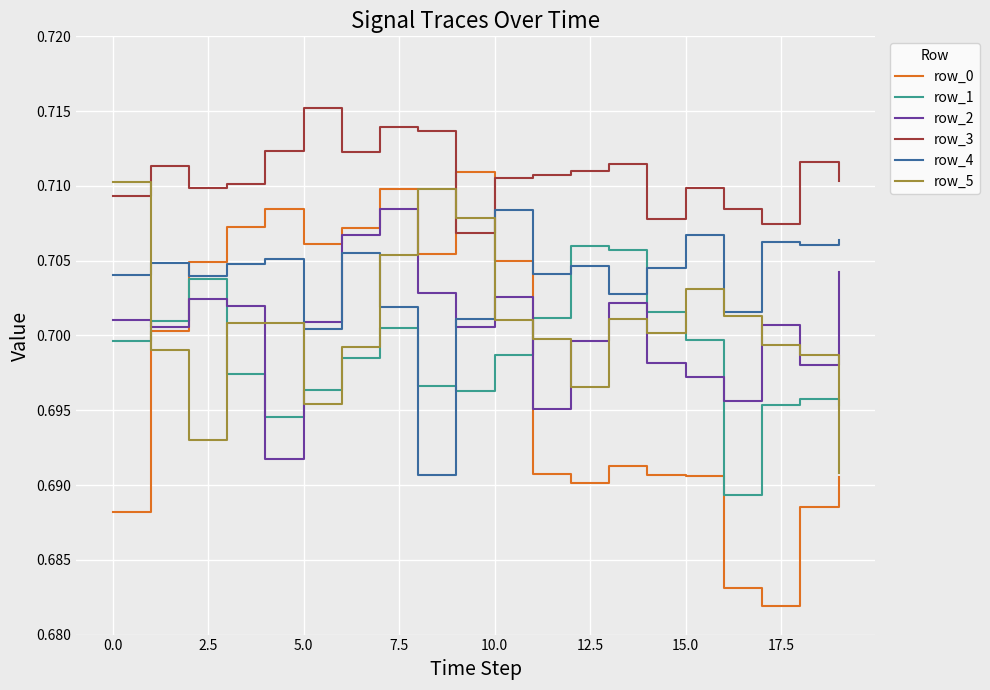

Which series has the widest spread of values?

row_0